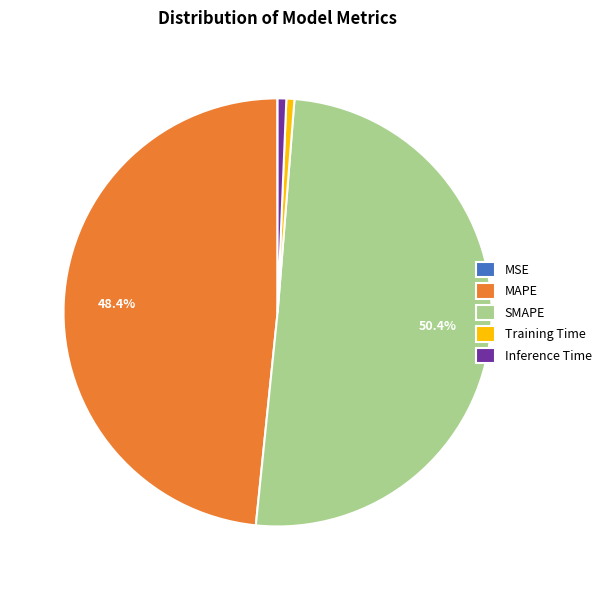

To the nearest percent, what is the difference between the largest and smallest slice percentages?

50%